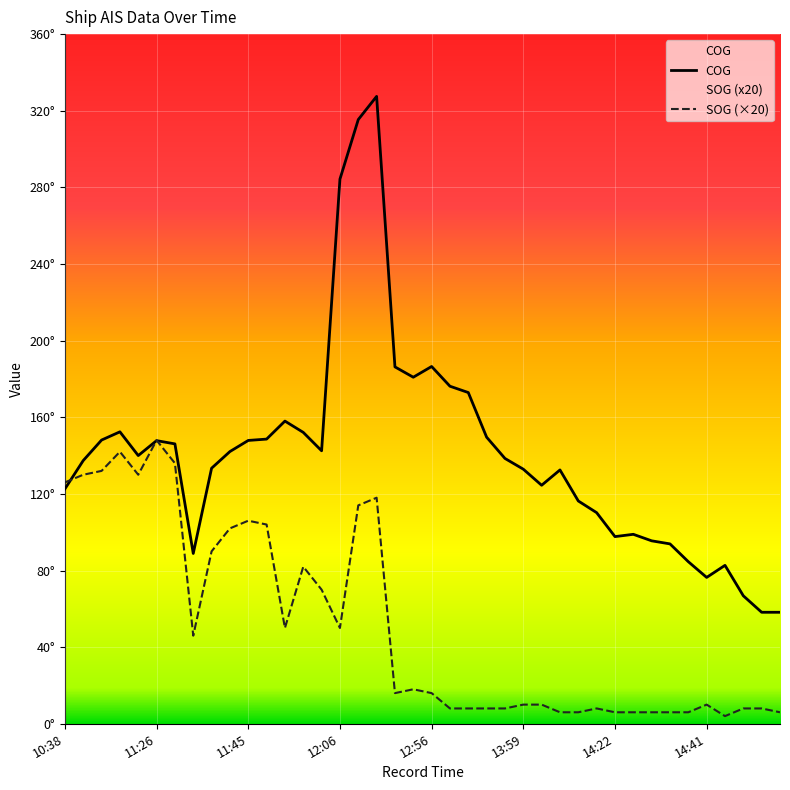

What is the smallest value displayed?

4.0